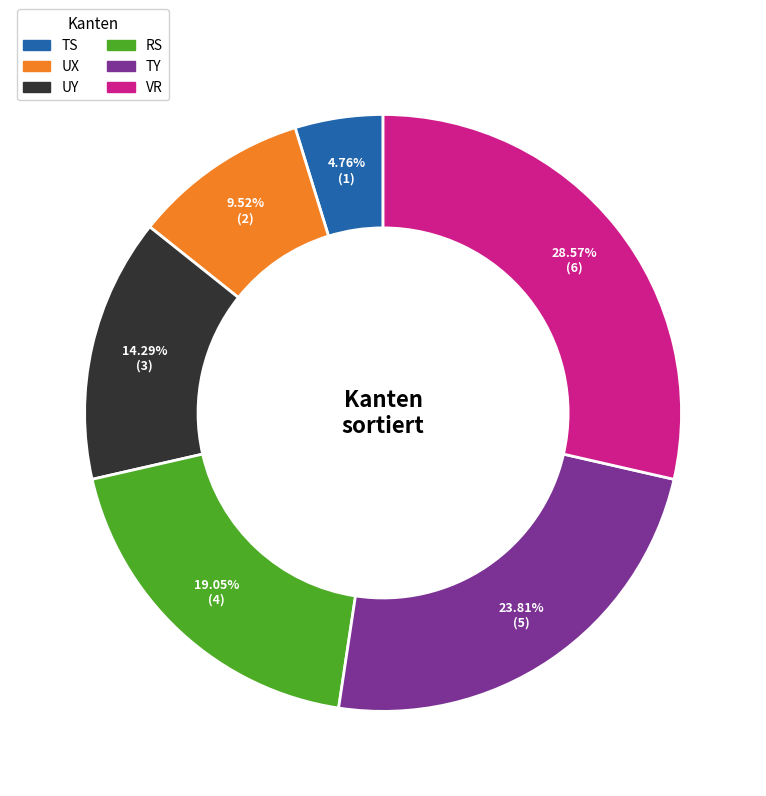

Is there any slice that represents more than half of the pie?

No